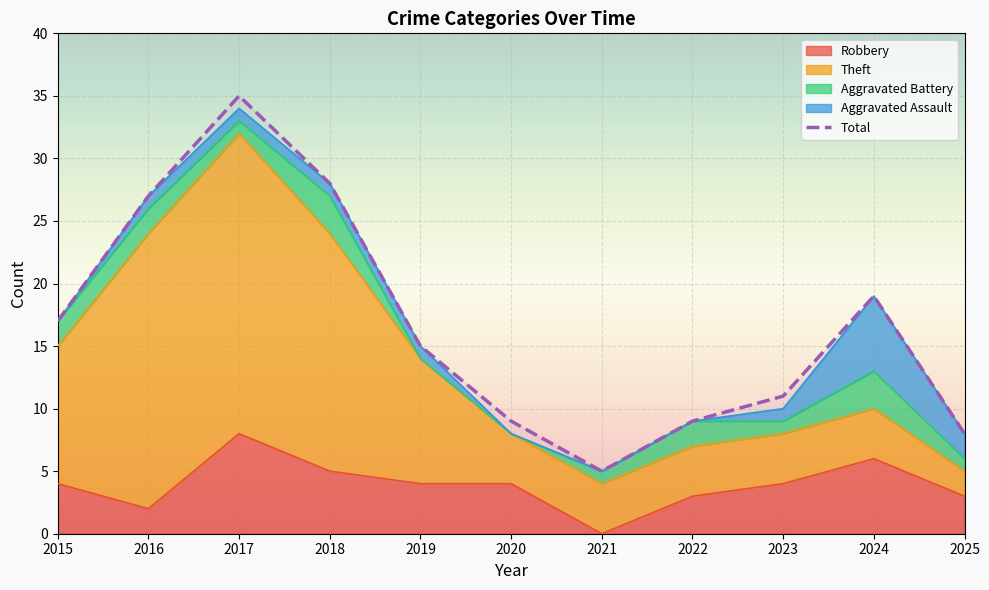

What is the spread (max minus min) of values at 2024?

16